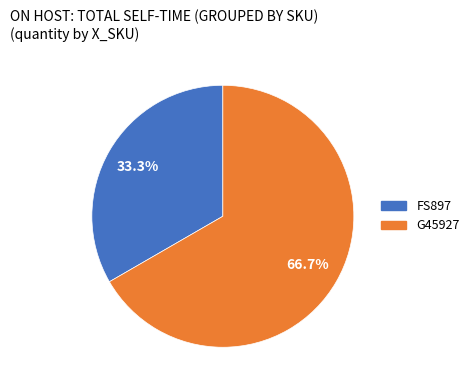

How much of the chart is everything except G45927?

33.3%